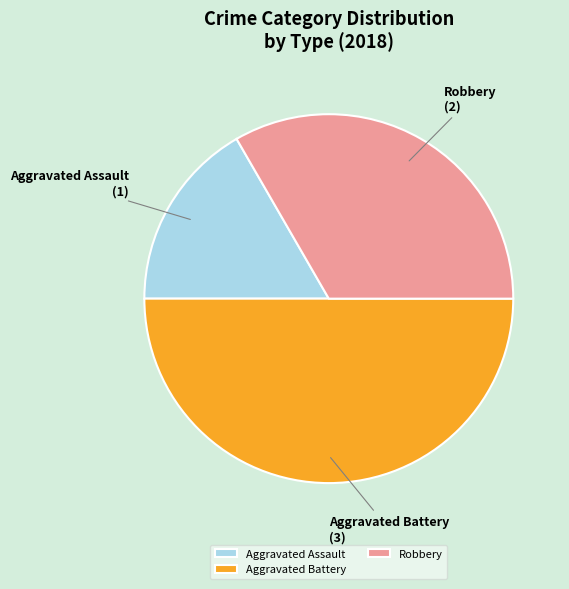

Do Aggravated Assault and Aggravated Battery together represent more than half of the pie?

Yes